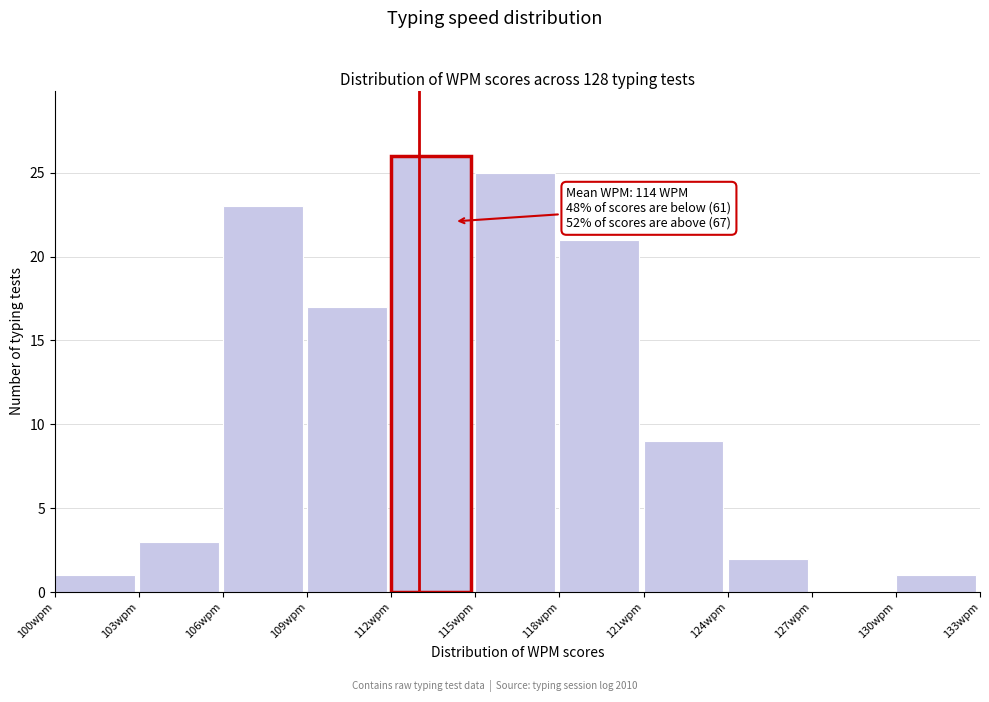

Which range on the x-axis has the tallest bar?

112 to 115